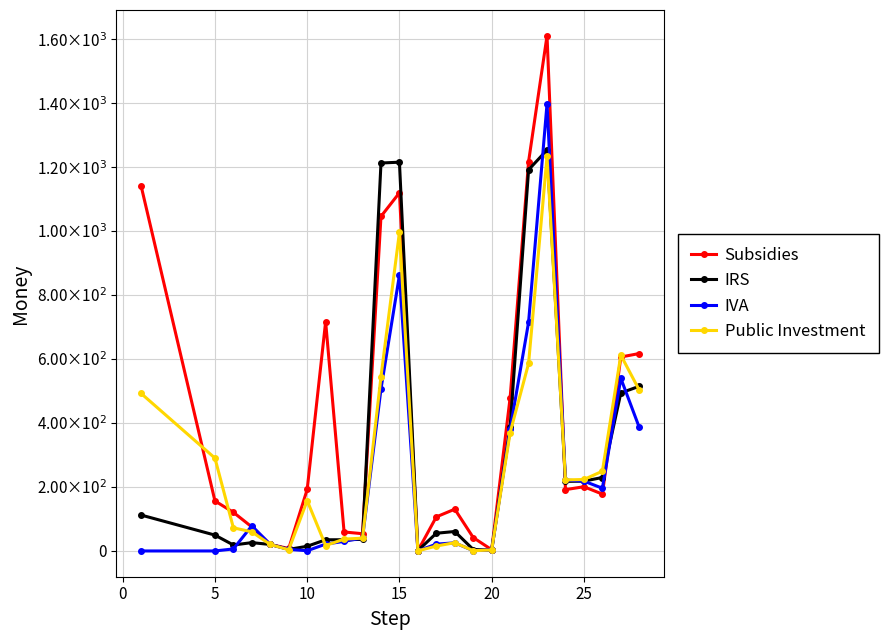

What is the average value of the IVA series?

227.2